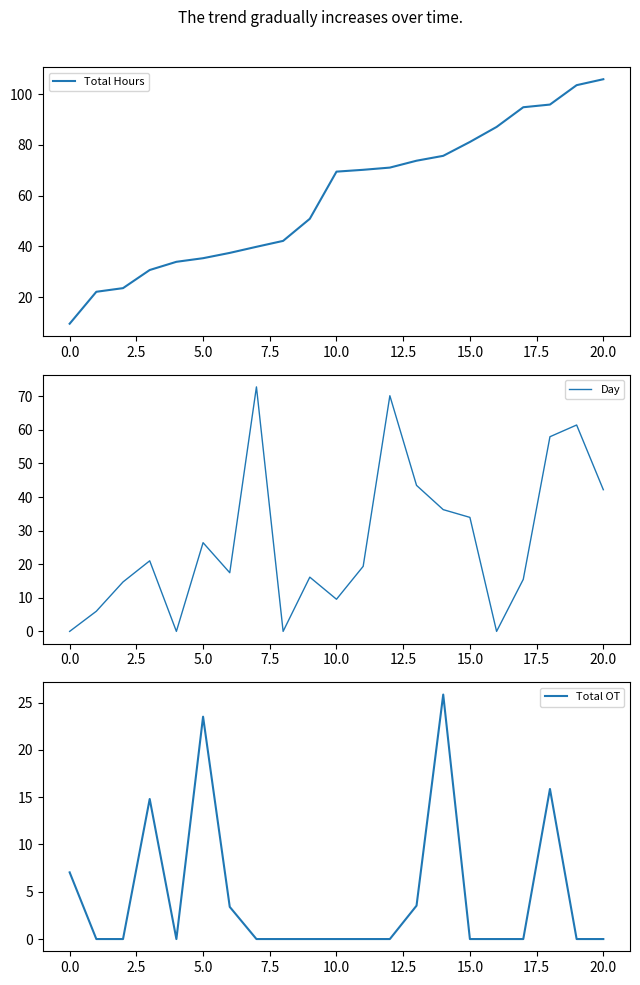

What is the maximum value for Total Hours?

105.8